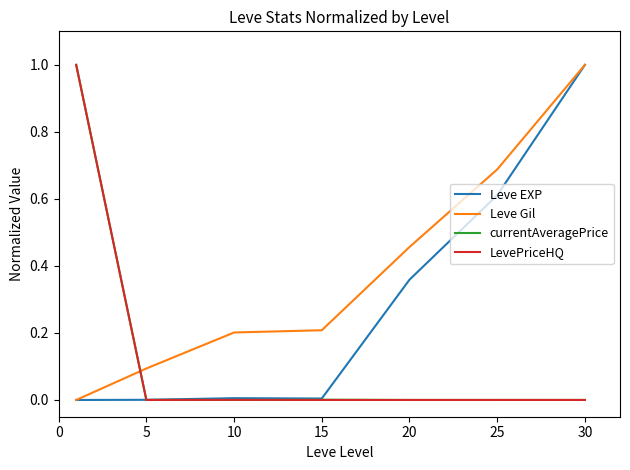

After their last crossing, which series has the higher values: Leve Gil or currentAveragePrice?

Leve Gil